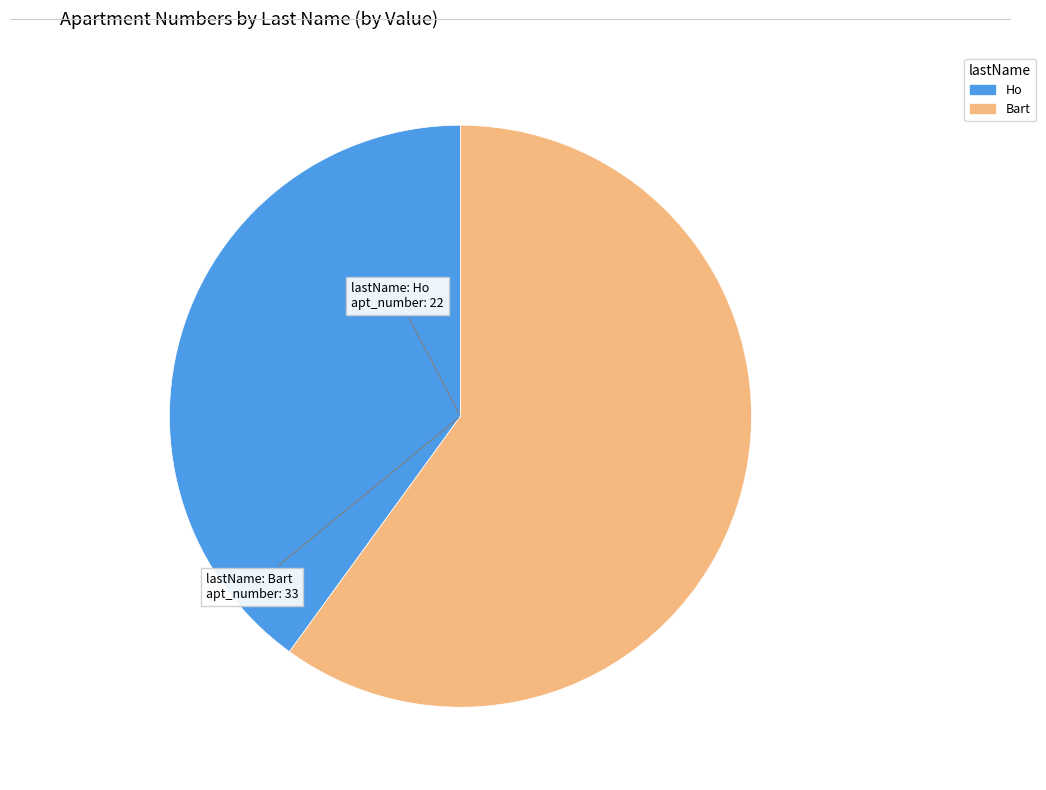

True or false: Bart accounts for 60% of the total.

True